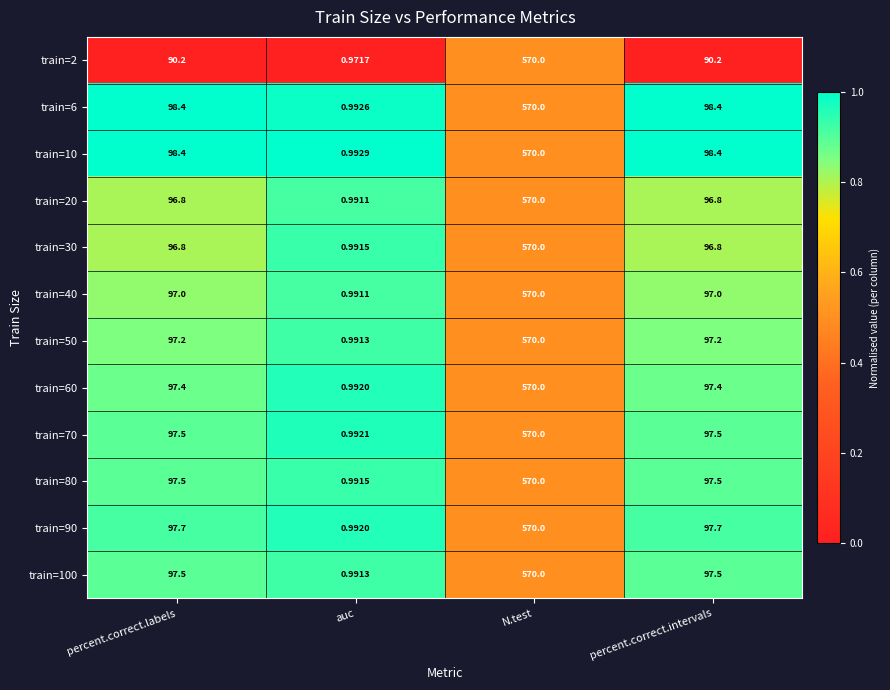

Which label corresponds to the largest value in the chart?

N.test